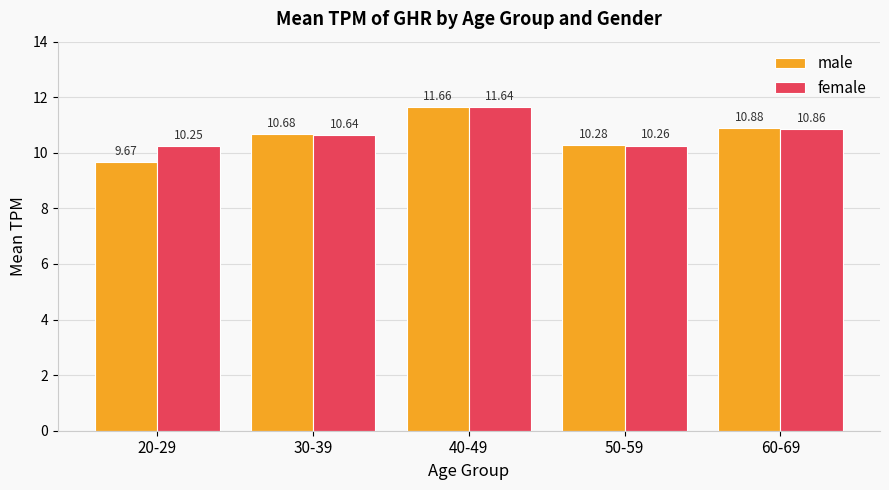

Which series has the largest range (max minus min)?

male